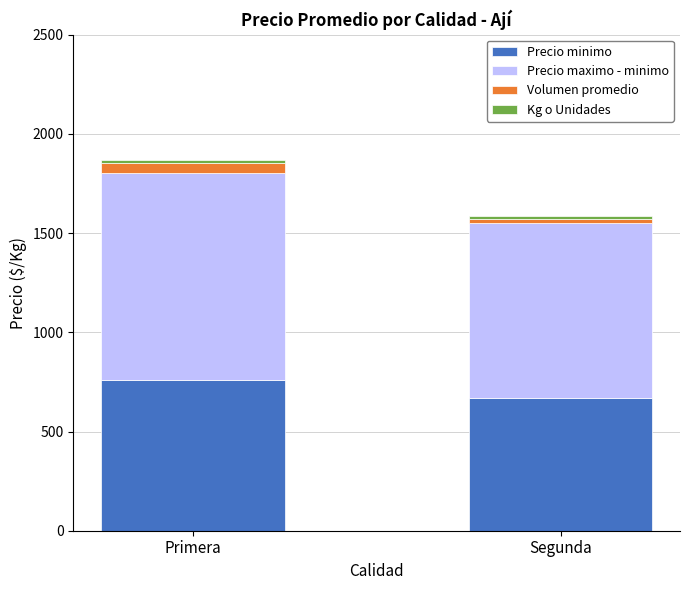

Is it true that Precio minimo equals 1139 at Segunda?

False